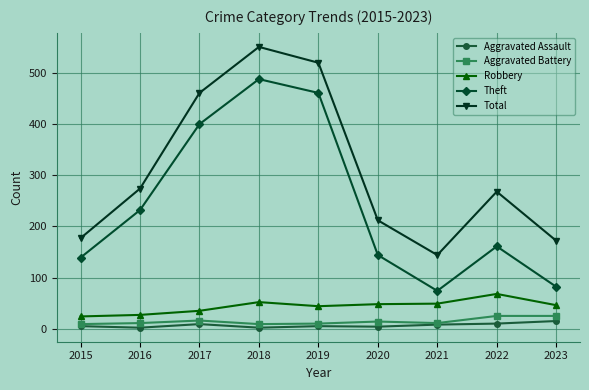

What is the sum of all Total values?

2779